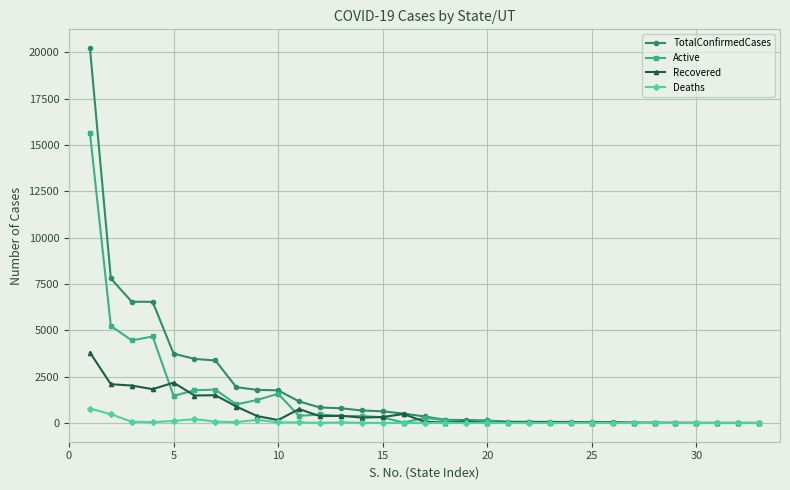

Which series has the widest spread of values?

TotalConfirmedCases